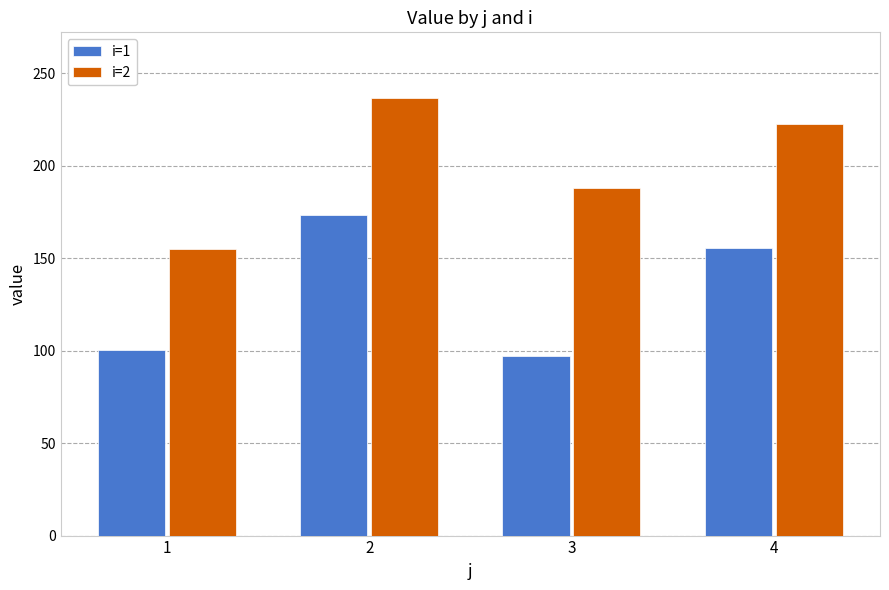

What is the value of the i=1 bar at the 4th from the left?

155.8